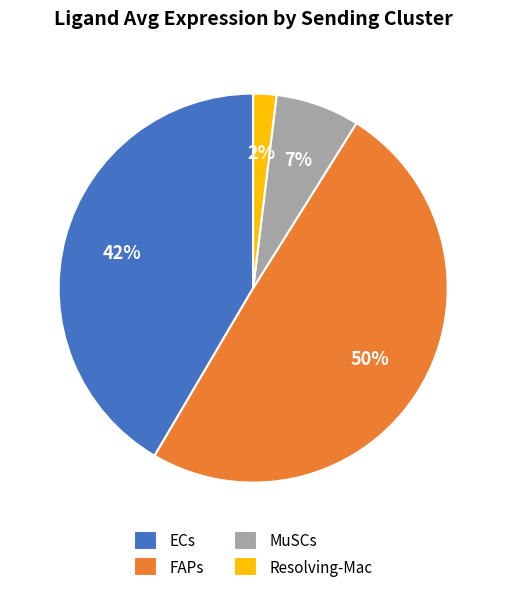

To the nearest percent, what portion does Resolving-Mac represent?

2%